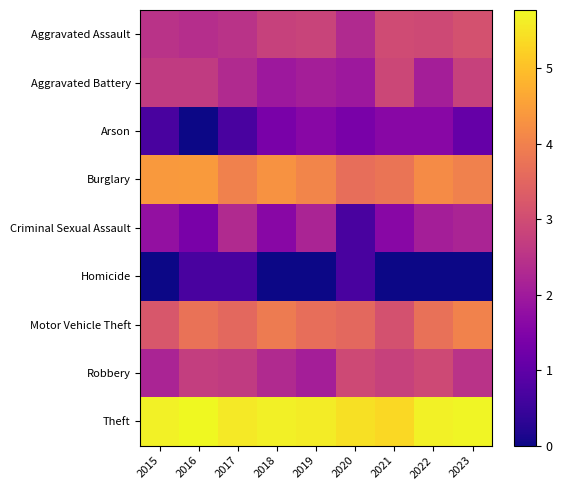

At 2021, list the series in order from smallest to largest.

Homicide, Arson, Criminal Sexual Assault, Robbery, Aggravated Battery, Aggravated Assault, Motor Vehicle Theft, Burglary, Theft